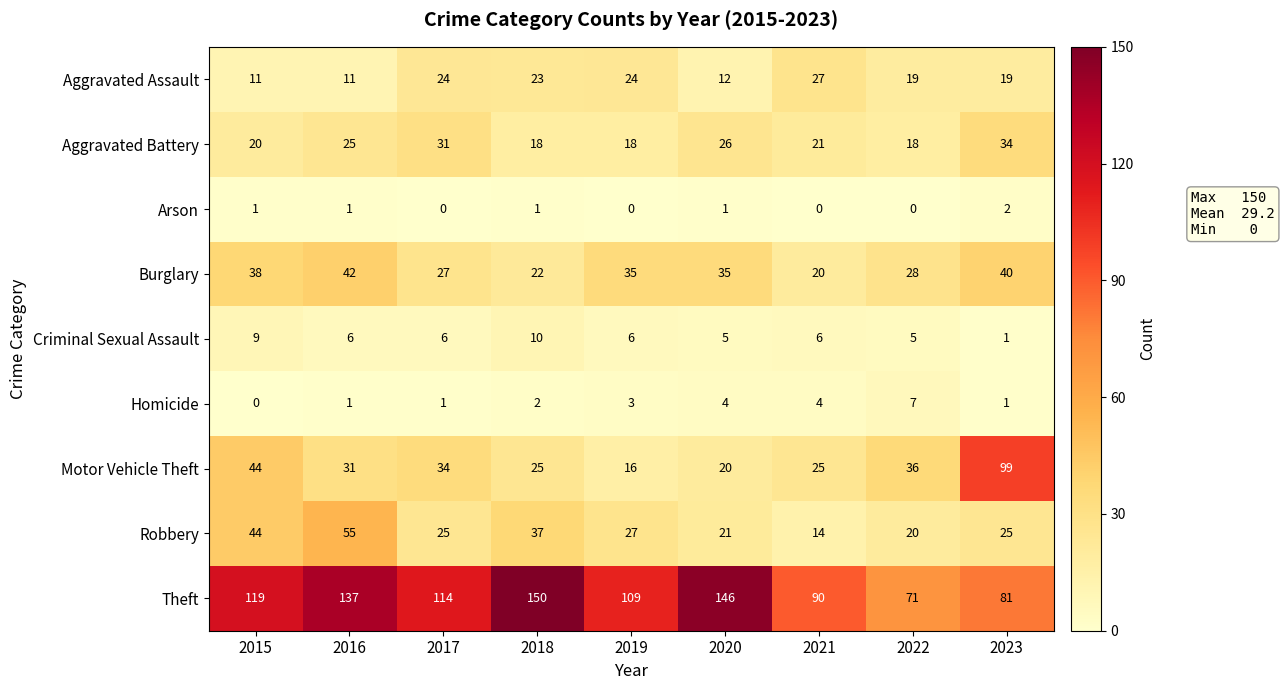

How many Homicide values are between 1 and 4?

7